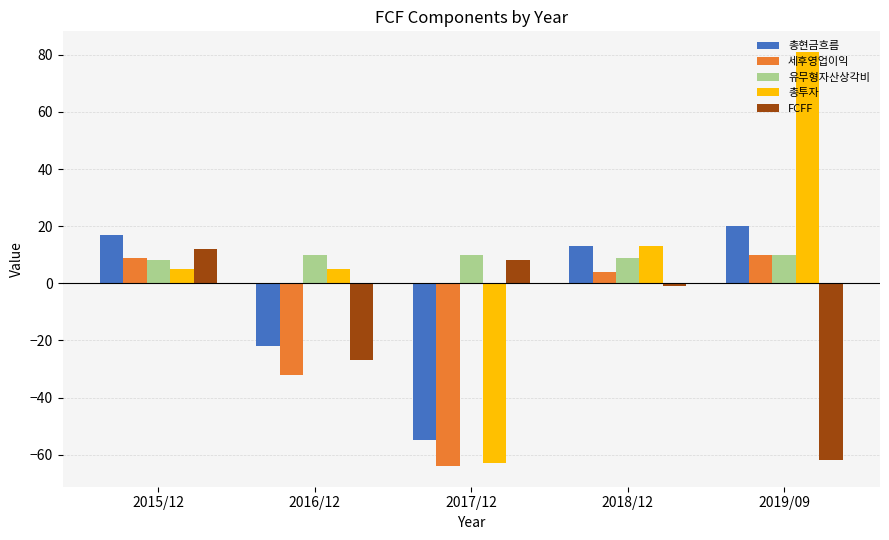

How many distinct data groups are displayed?

5